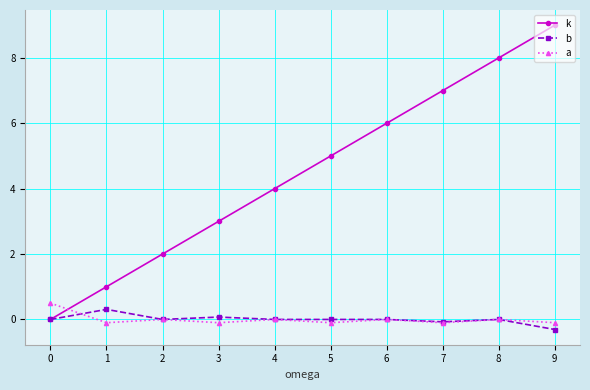

How many values in k are above zero?

9